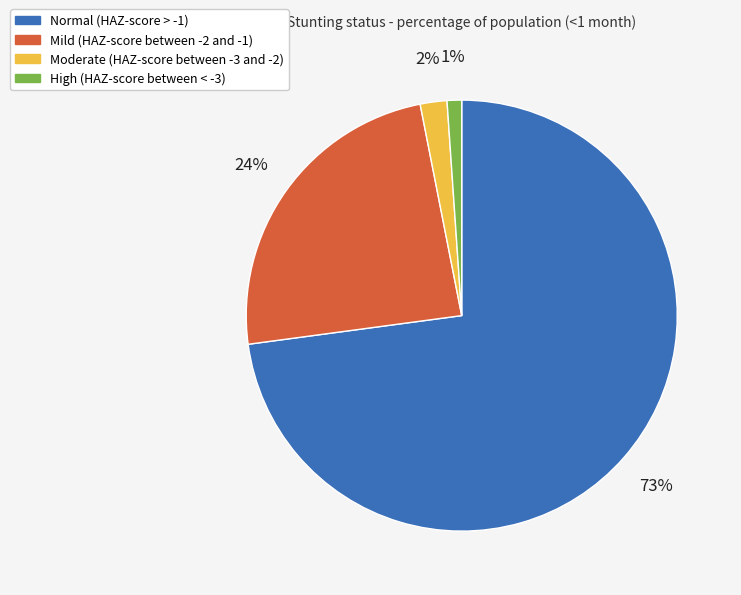

Between Normal (HAZ-score > -1) and High (HAZ-score between < -3), which is larger?

Normal (HAZ-score > -1)